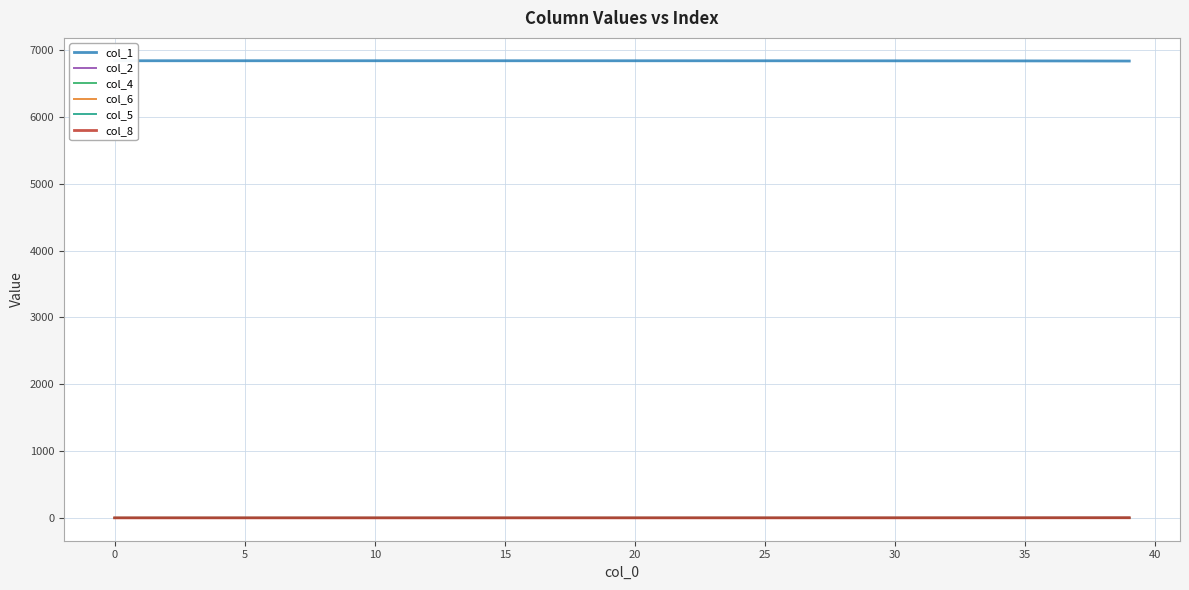

The value of col_2 at 0 is 0.0. True or false?

True